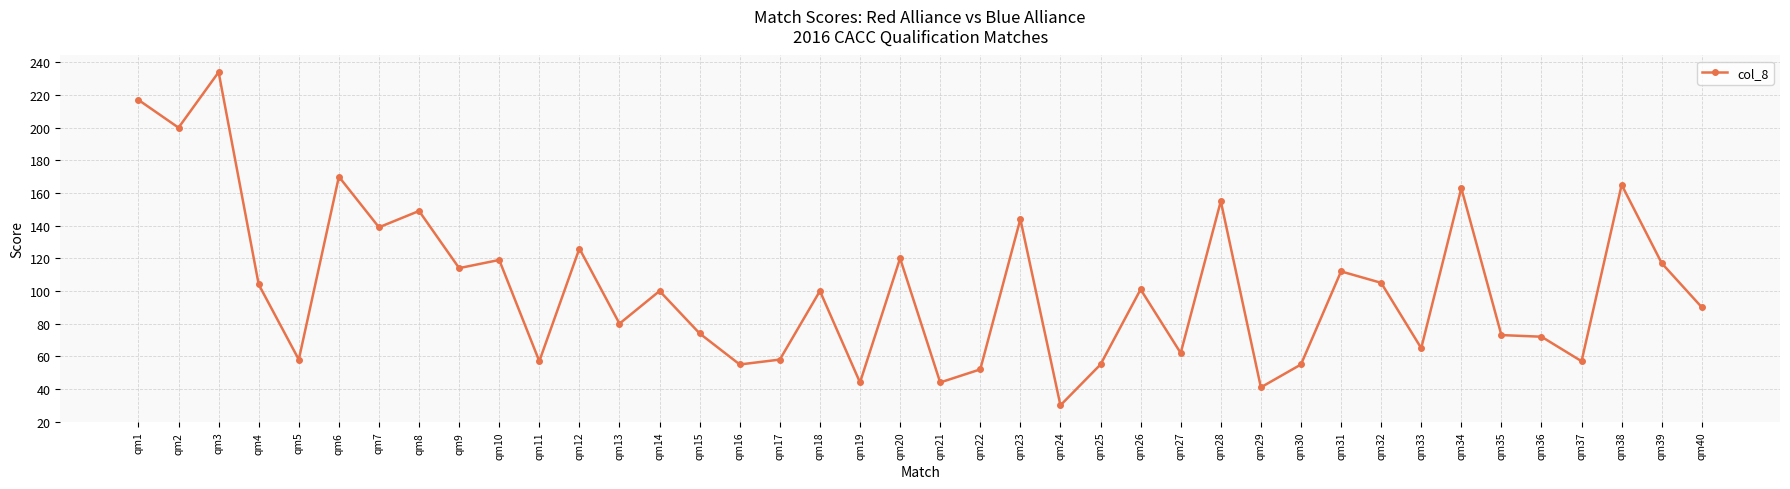

The chart shows a value of 112 at qm31. True or false?

True